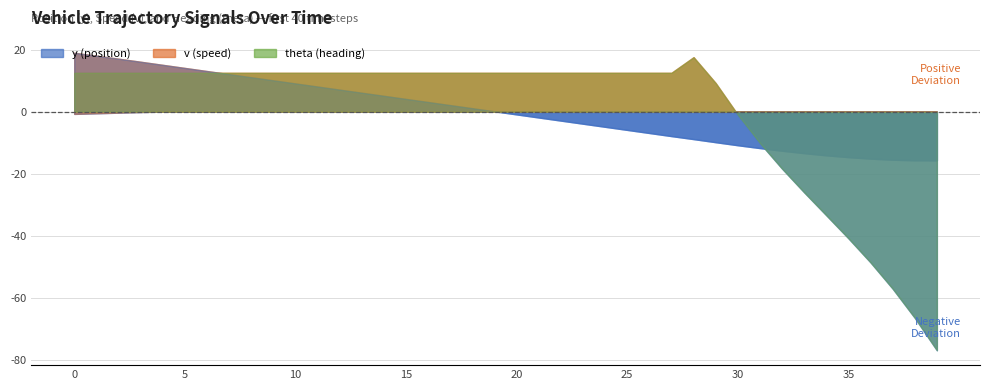

True or false: theta and y intersect in this chart.

False